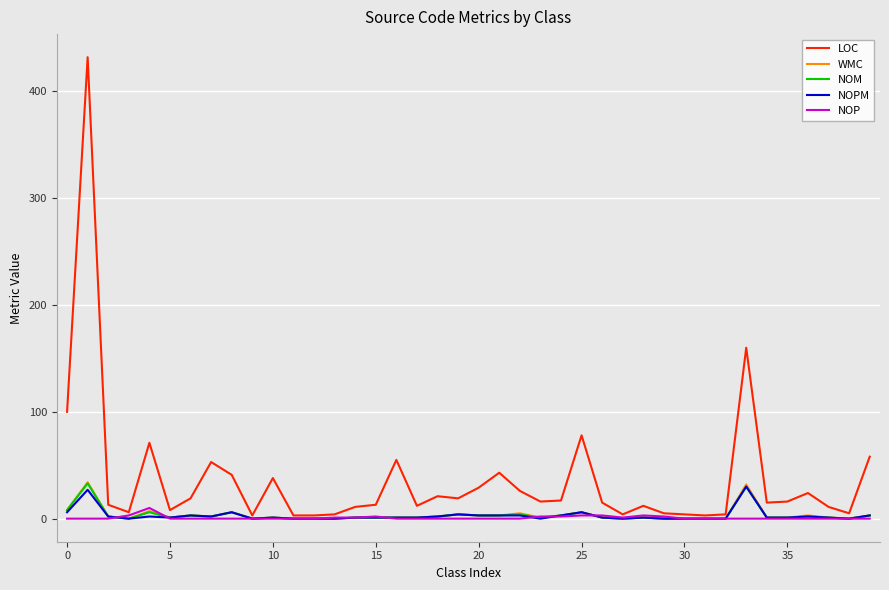

Which series has the largest total across all categories?

LOC